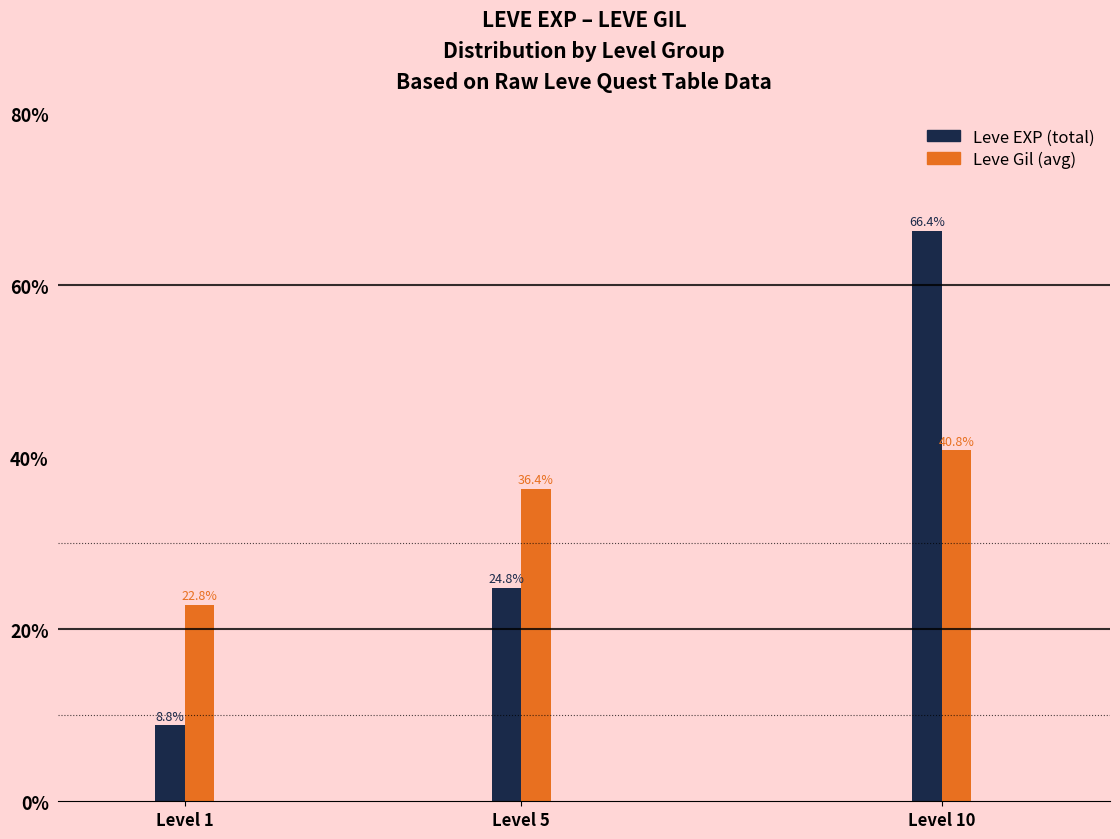

How many categories are shown in the chart?

3